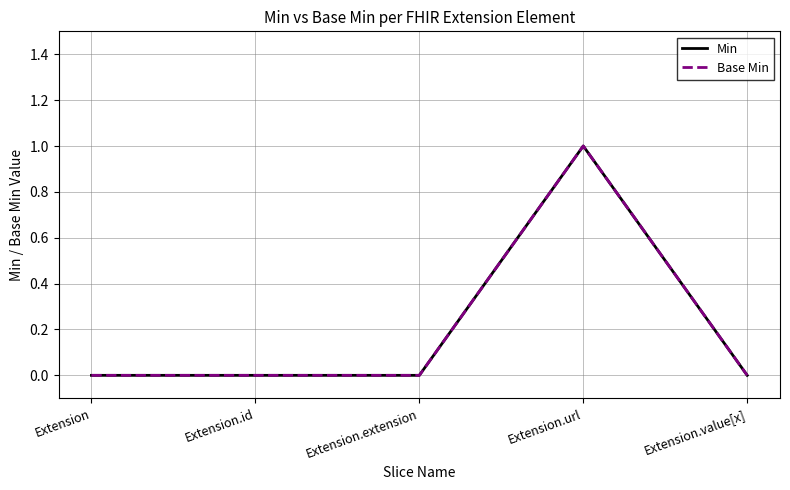

True or false: Base Min and Min cross at least once.

False